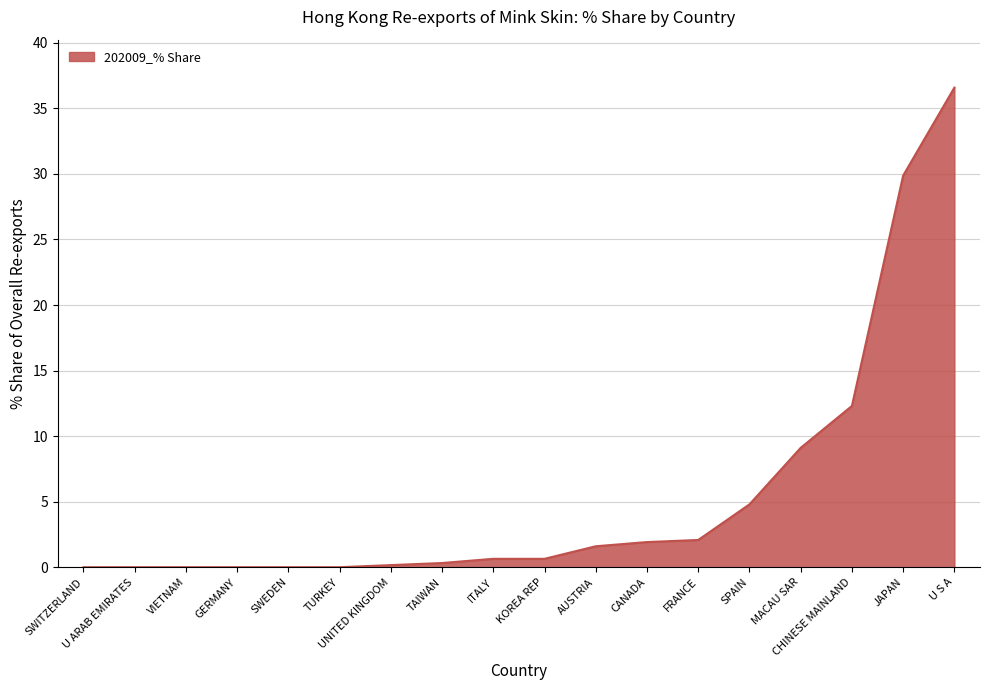

Where is the data nearest to the value 18?

CHINESE MAINLAND